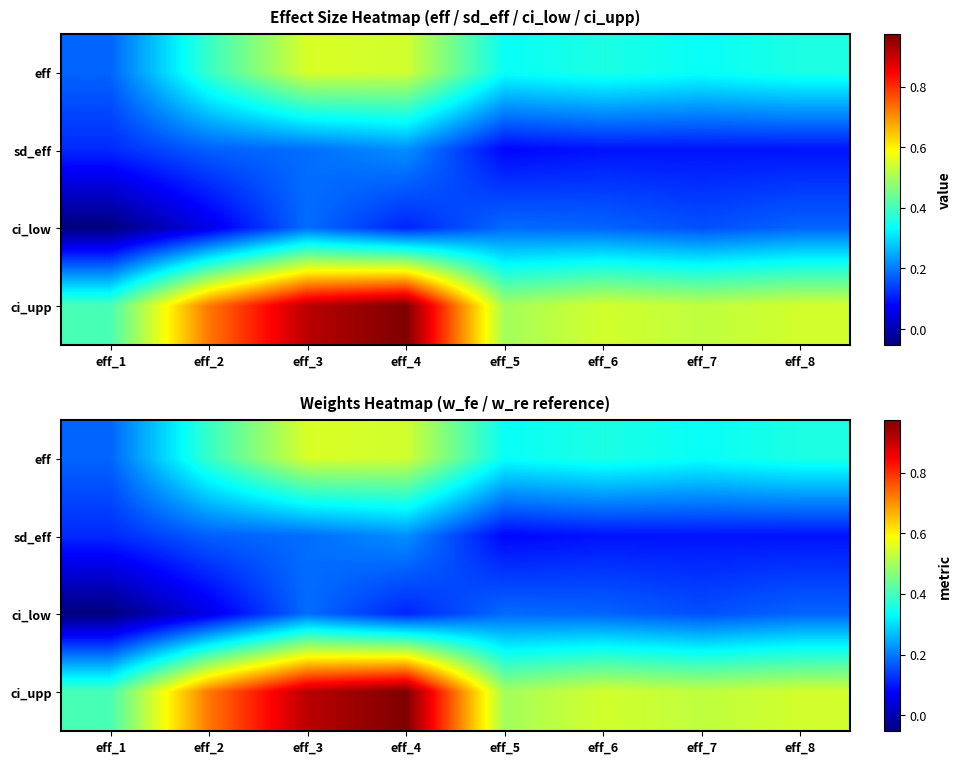

Between eff_1 and eff_3, which series saw the biggest shift?

ci_upp